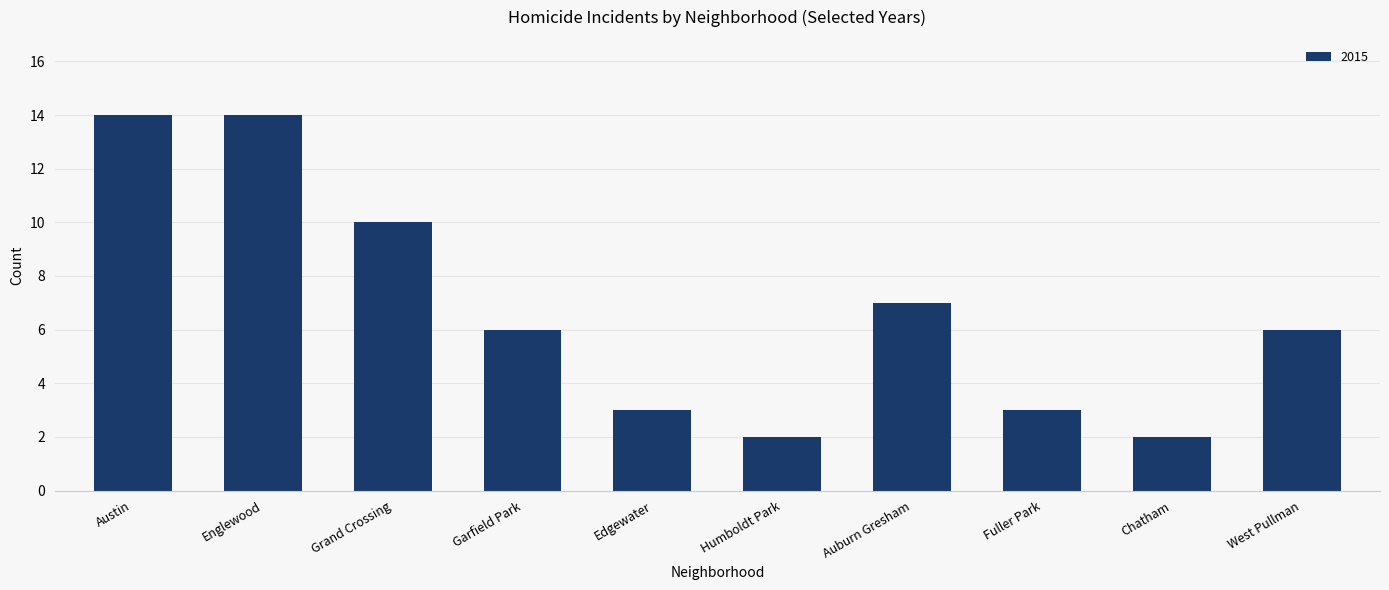

Where is the data nearest to the value 8?

Auburn Gresham